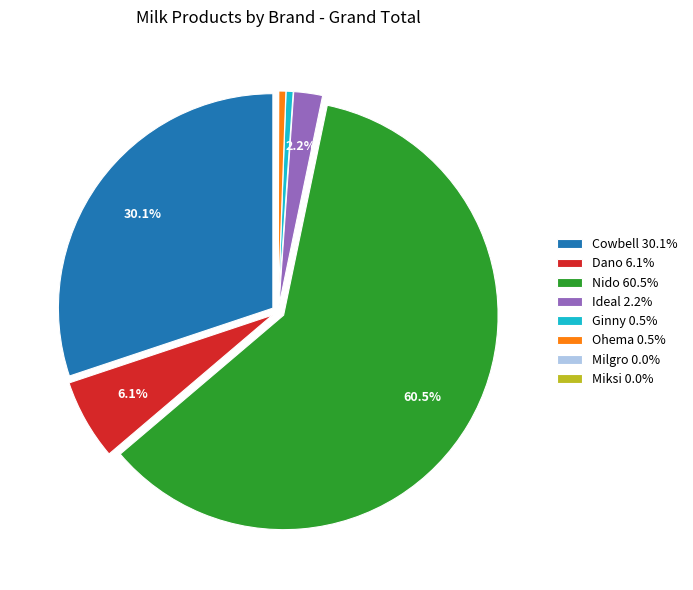

Combined, do Dano 6.1% and Nido 60.5% account for over 50%?

Yes